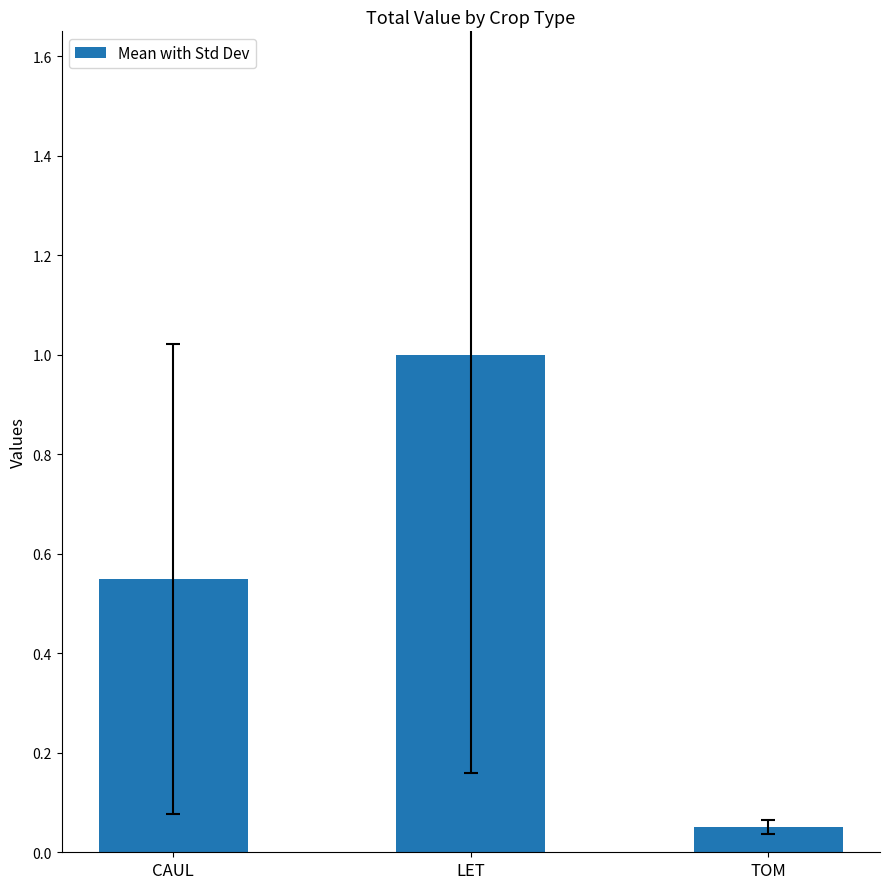

What is the difference between the maximum and minimum values?

0.9